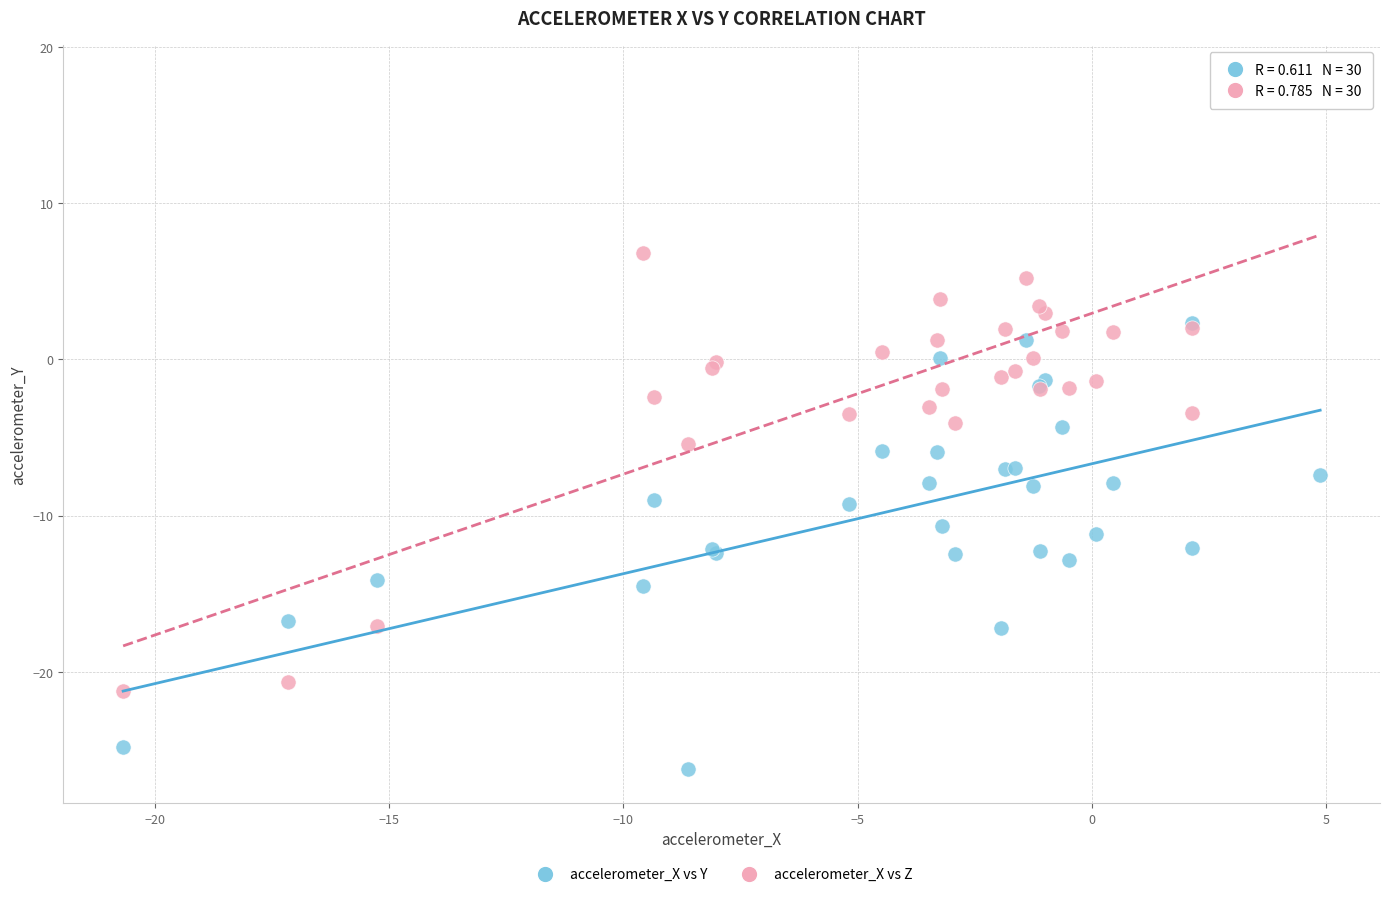

What are all the series names shown in the legend?

accelerometer_X vs Y, accelerometer_X vs Z